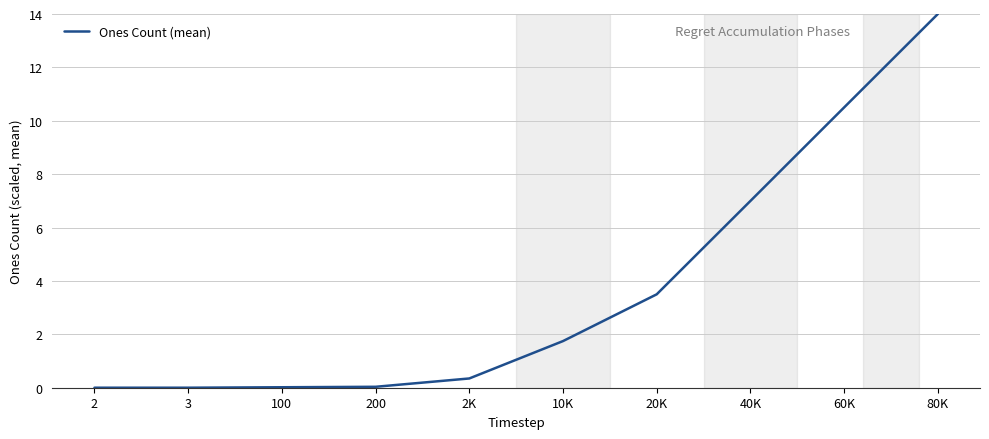

Where does the data first go above 1?

10K